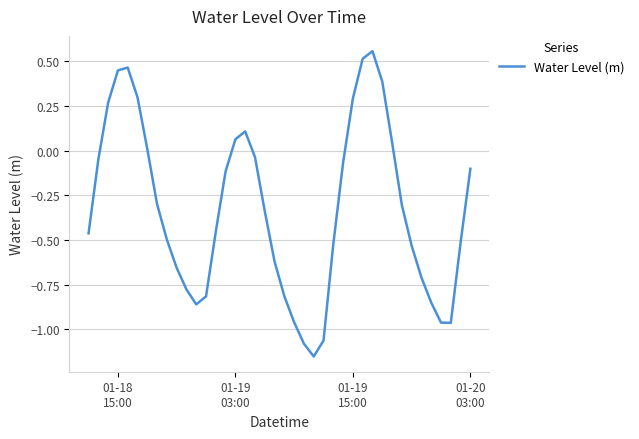

What is the difference between the maximum and minimum values?

1.7